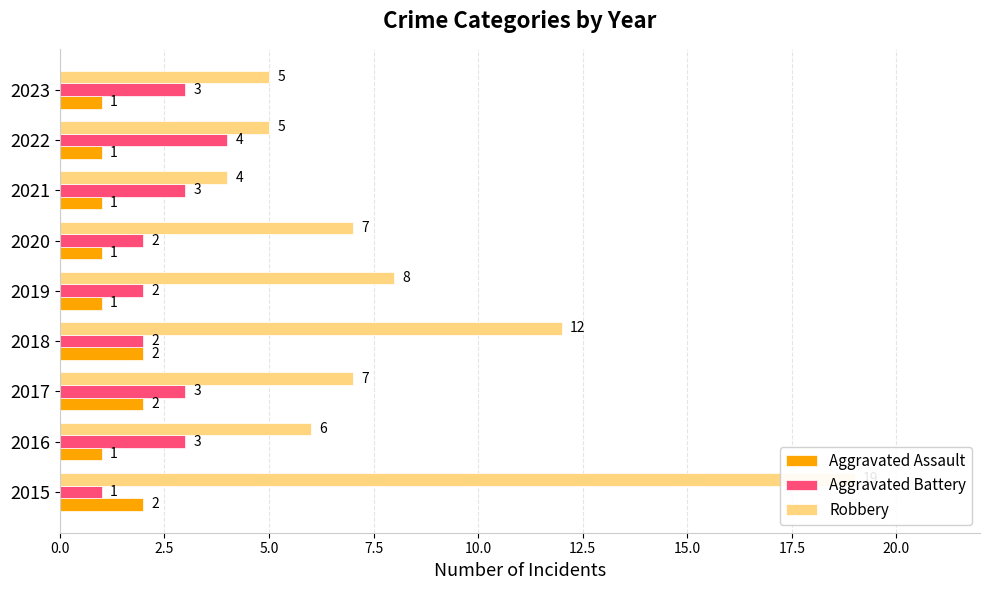

Rank the series at 2021 from lowest to highest value.

Aggravated Assault, Aggravated Battery, Robbery